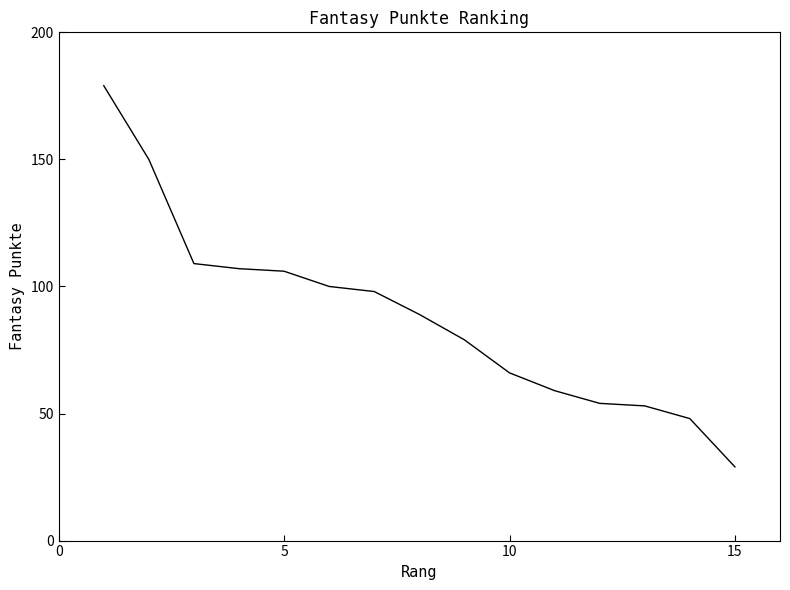

Reading left to right, transcribe all the data shown in this chart.

179	150	109	107	106	100	98	89	79	66	59	54	53	48	29